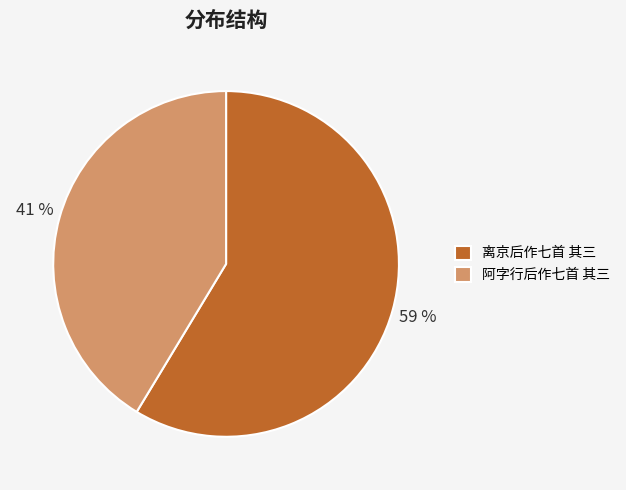

True or false: 离京后作七首 其三 accounts for 67% of the total.

False